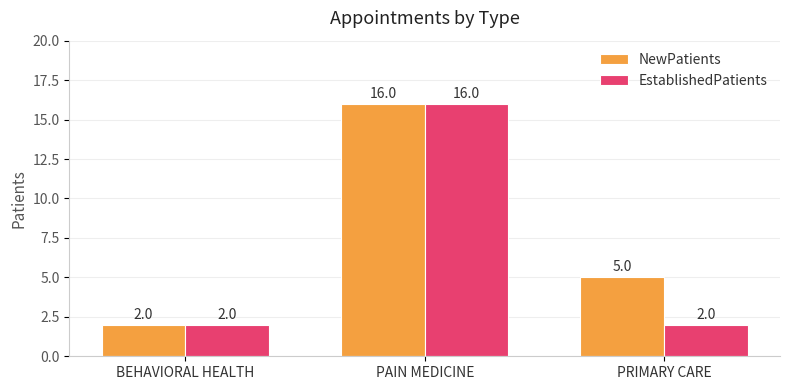

Between PAIN MEDICINE and PRIMARY CARE, which series saw the biggest shift?

EstablishedPatients